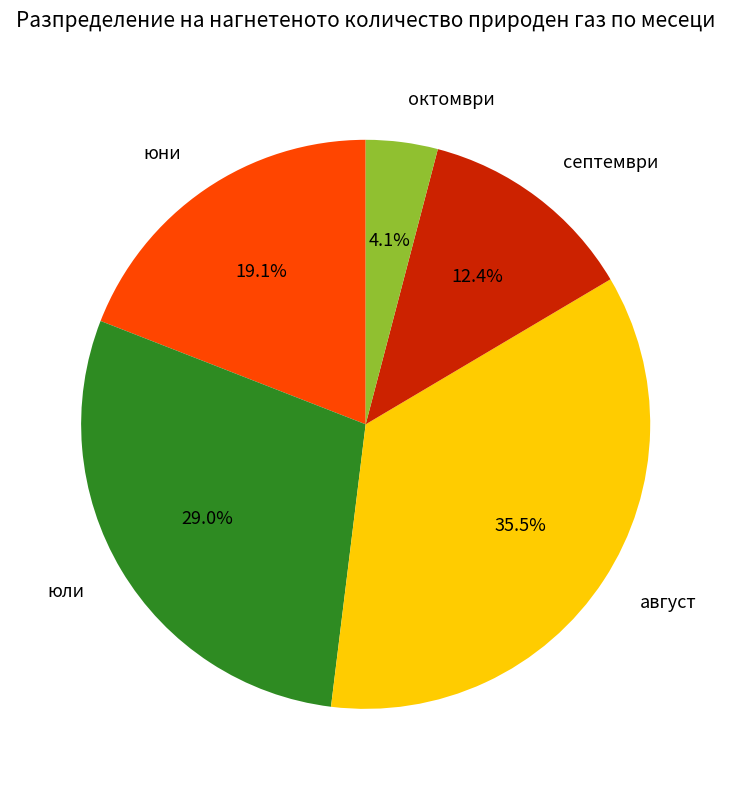

Rank the categories by value from highest to lowest.

август, юли, юни, септември, октомври